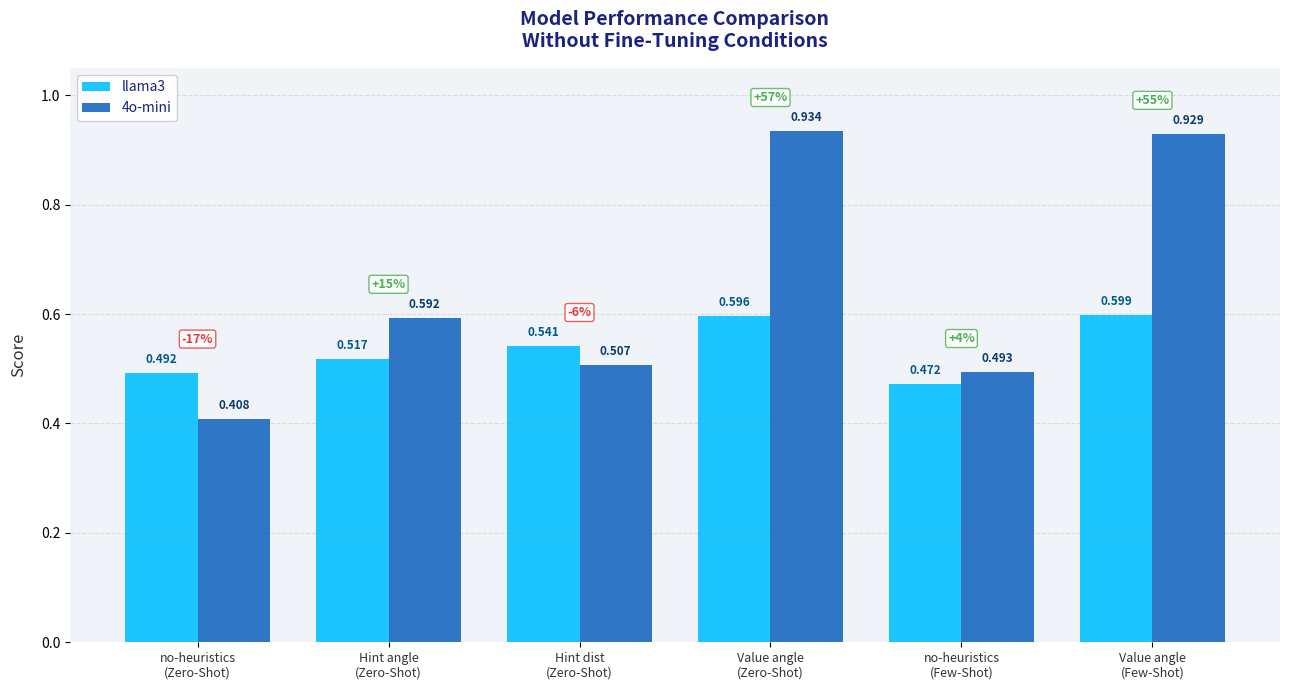

Which category has the highest value across all series?

Value angle
(Zero-Shot)